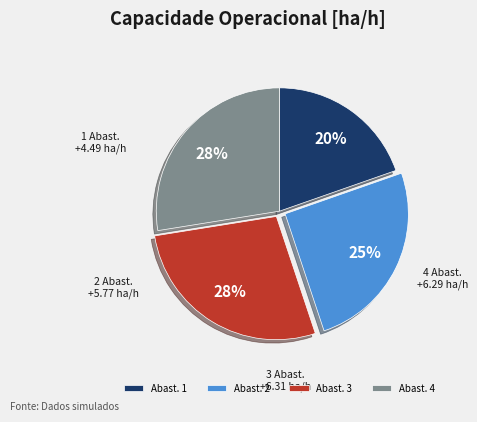

To the nearest percent, what is the difference between the largest and smallest slice percentages?

8%